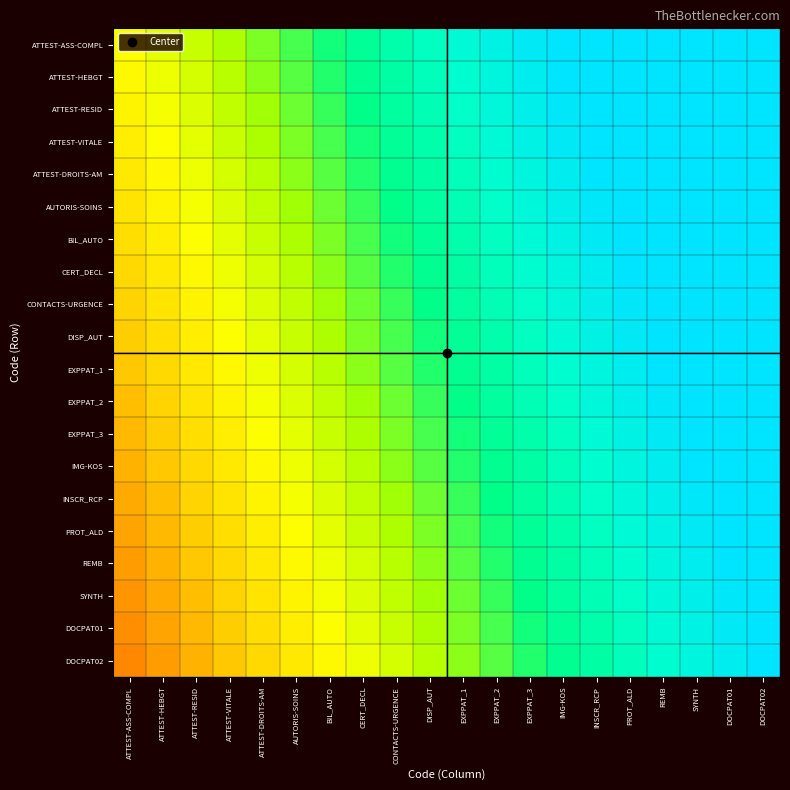

How many distinct data groups are displayed?

20